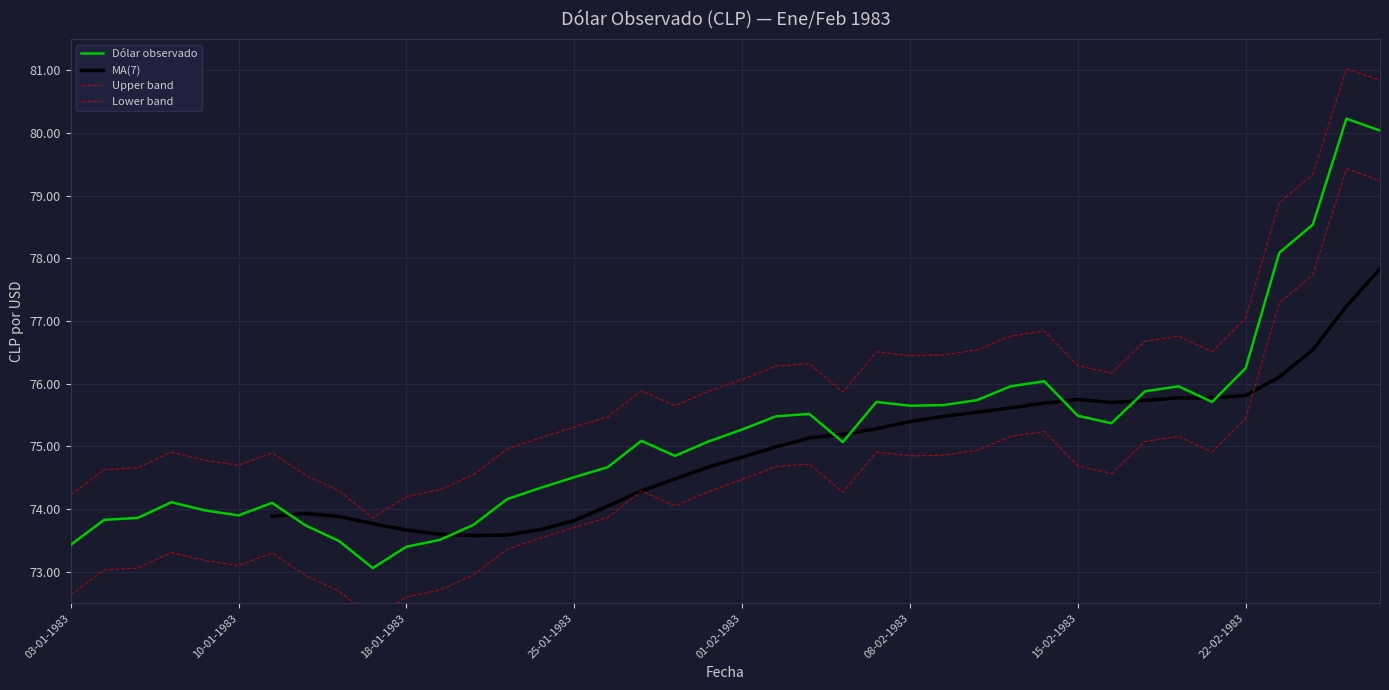

Approximately how many times larger is the value at 25-01-1983 compared to 12-01-1983?

1.0